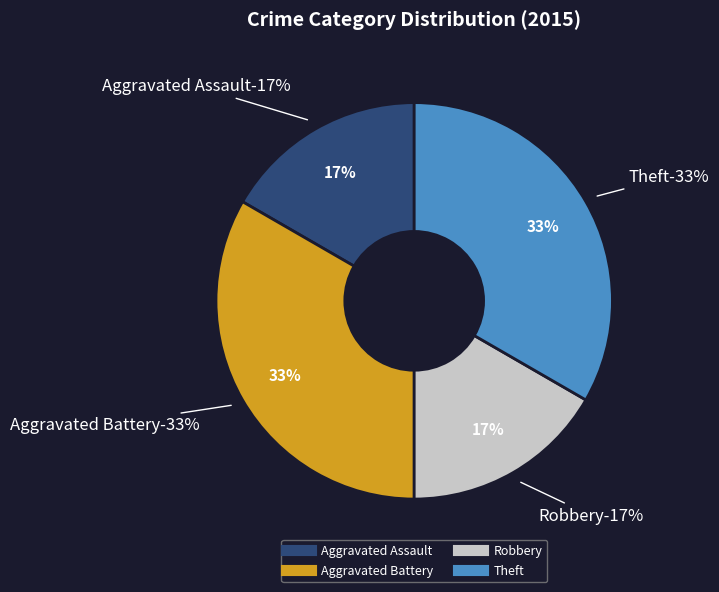

How many segments does this pie chart have?

4